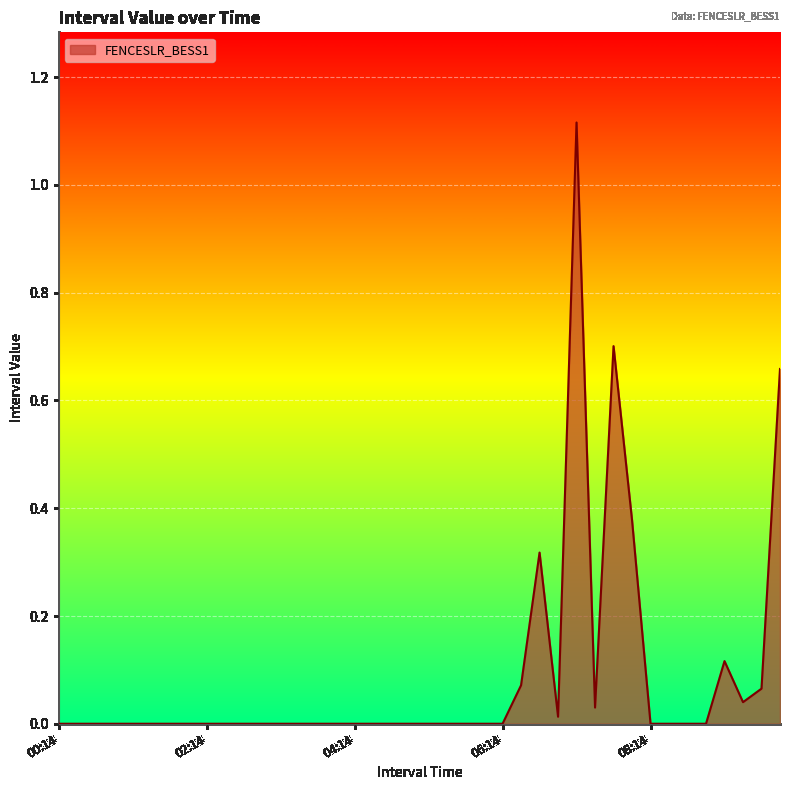

List the labels in order of value, largest first.

29, 31, 40, 32, 27, 37, 26, 39, 38, 30, 28, 1, 2, 3, 4, 5, 6, 7, 8, 9, 10, 11, 12, 13, 14, 15, 16, 17, 18, 19, 20, 21, 22, 23, 24, 25, 33, 34, 35, 36